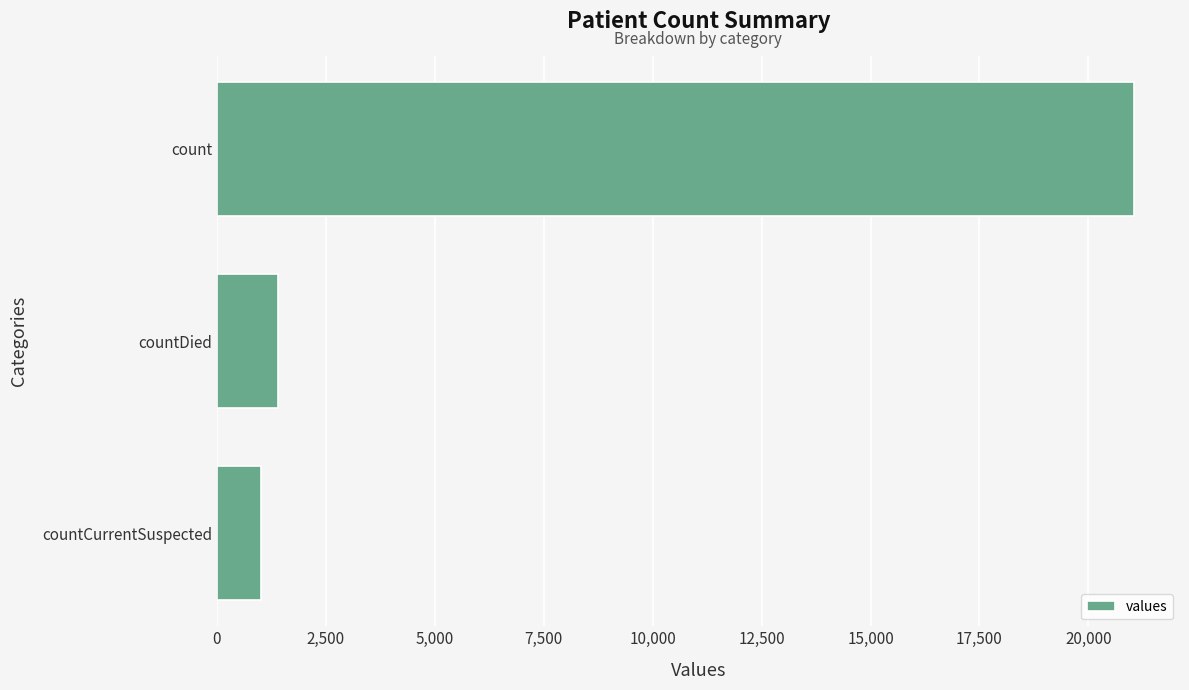

Between count and countDied, which is larger?

count